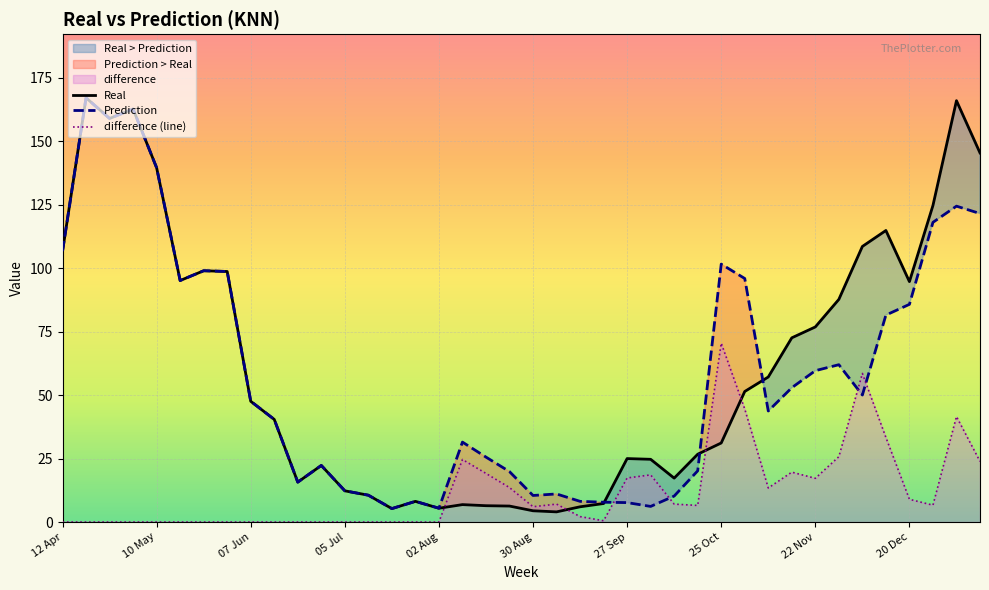

Count the number of data series in this chart.

3